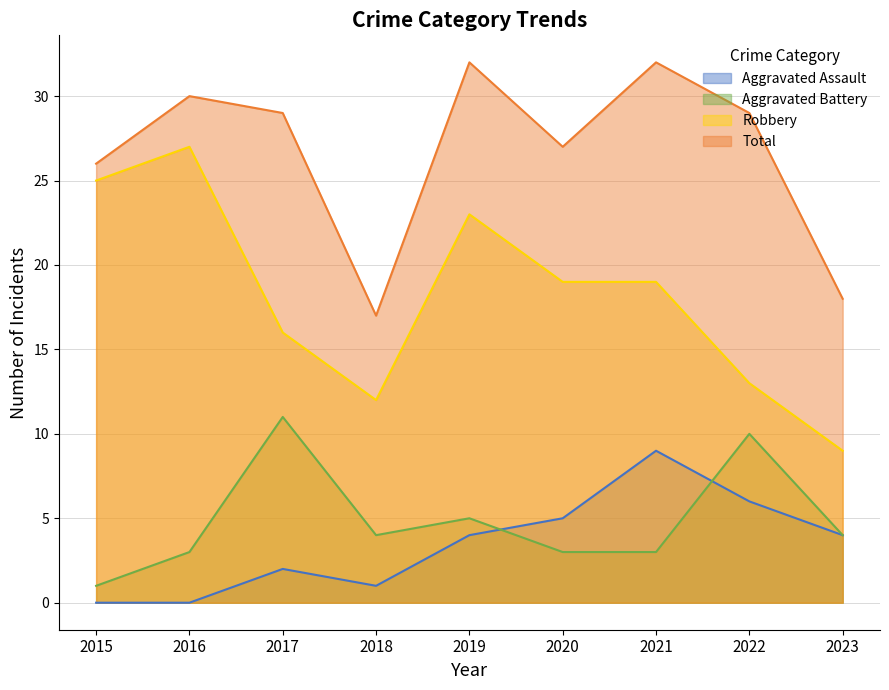

Which series has the largest range (max minus min)?

Robbery